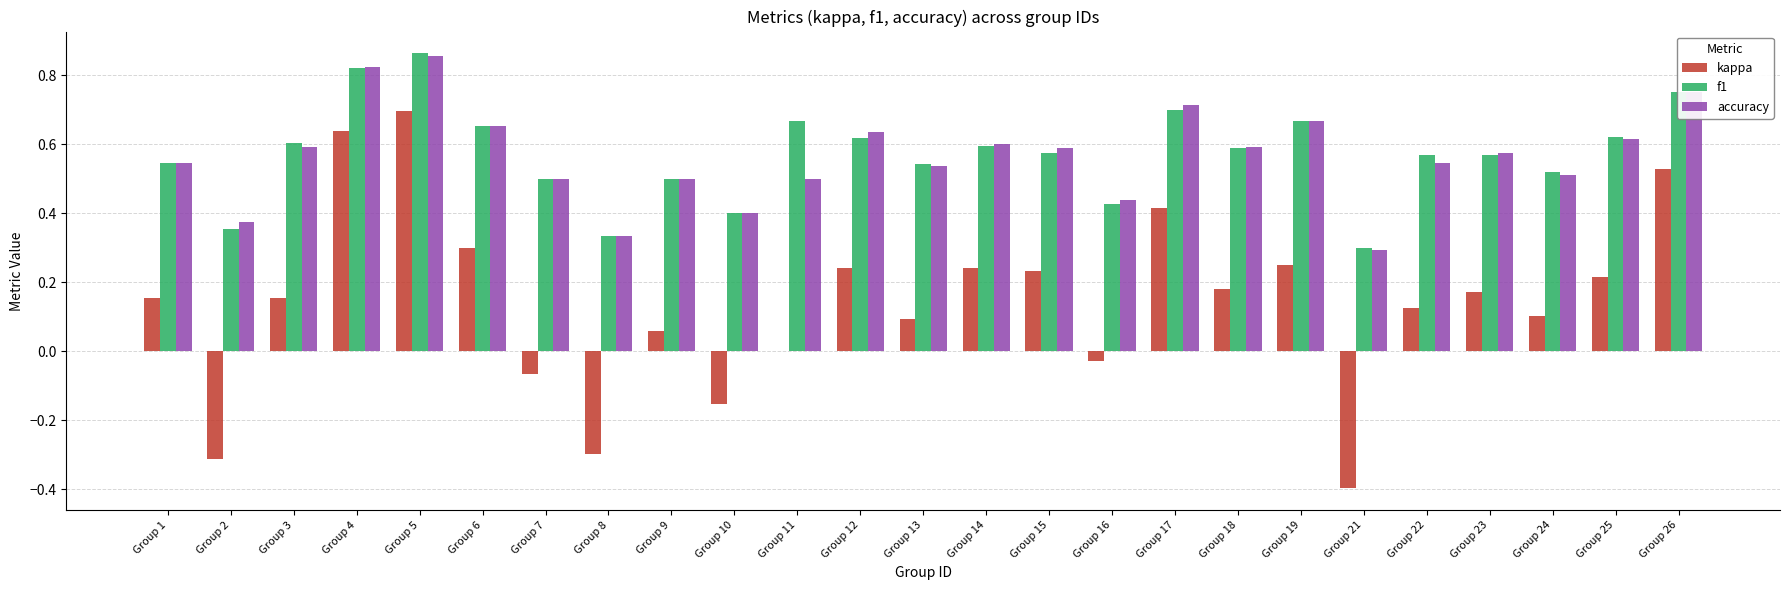

What is the sum of all f1 values?

14.3